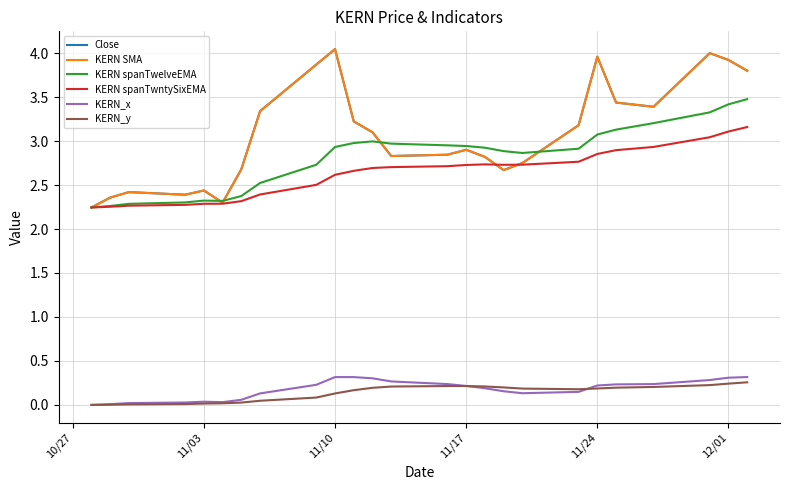

Is this an area chart (filled region under the line)?

No